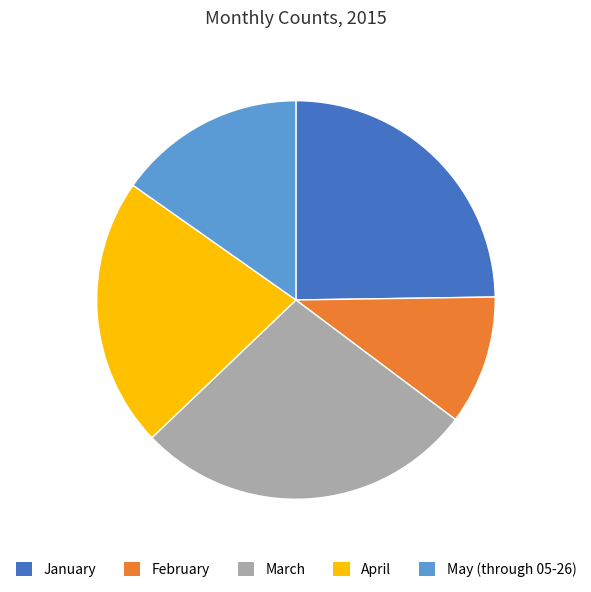

Which slice is the smallest?

February